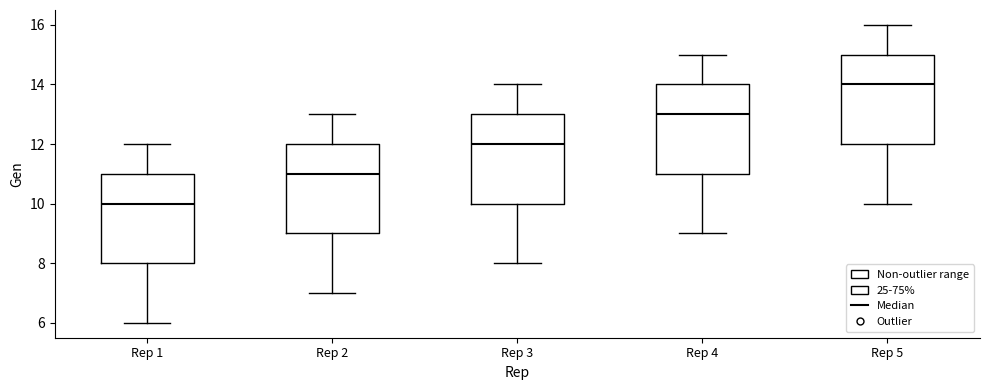

Reading left to right, transcribe this box plot: for each box, give where its median line is, the range the box spans, and where its two whiskers end, as read against the y-axis. The values are not printed on the chart, so give them approximately, as read against the axis.

Rep 1: median 10, box 8 to 11, whiskers 6 to 12
Rep 2: median 11, box 9 to 12, whiskers 7 to 13
Rep 3: median 12, box 10 to 13, whiskers 8 to 14
Rep 4: median 13, box 11 to 14, whiskers 9 to 15
Rep 5: median 14, box 12 to 15, whiskers 10 to 16